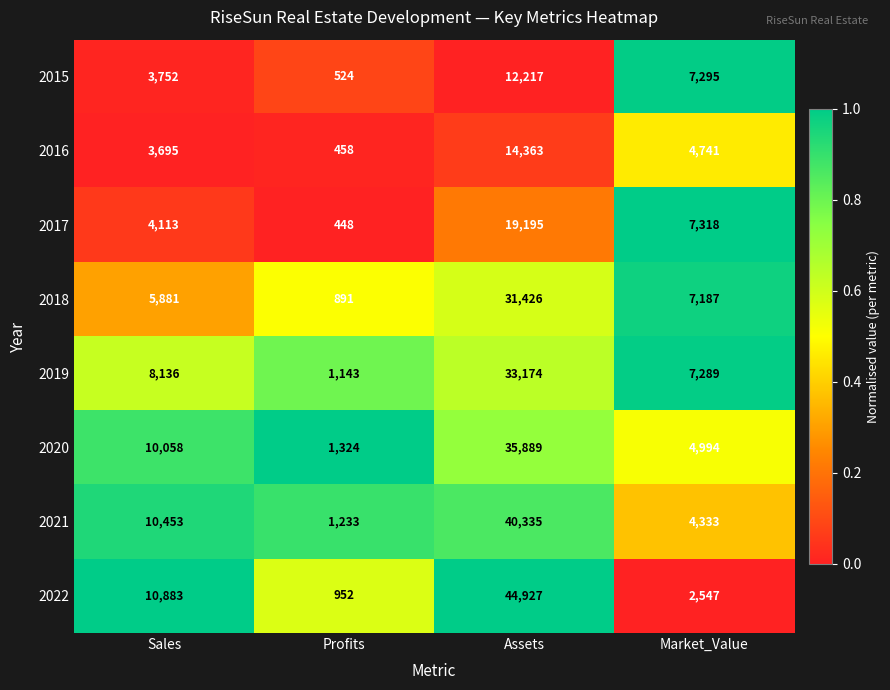

Which series has the largest total across all categories?

2022